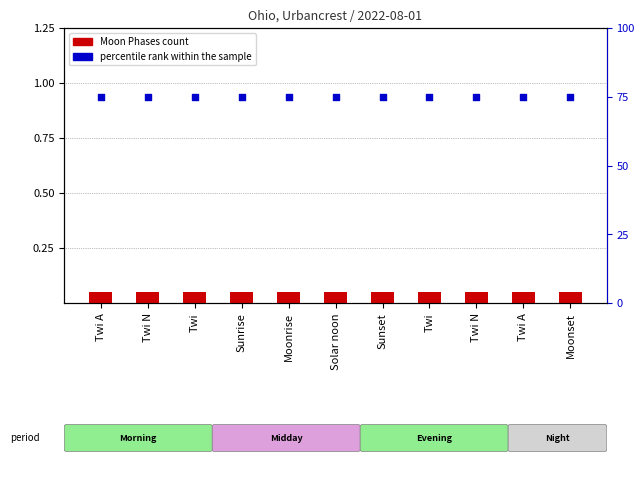

Which series contains the lowest Y value?

Moon Phases (transformed count)